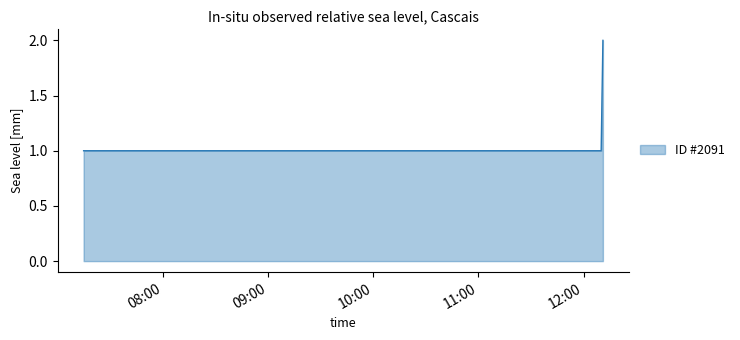

Does the chart display data point markers on the line(s)?

No